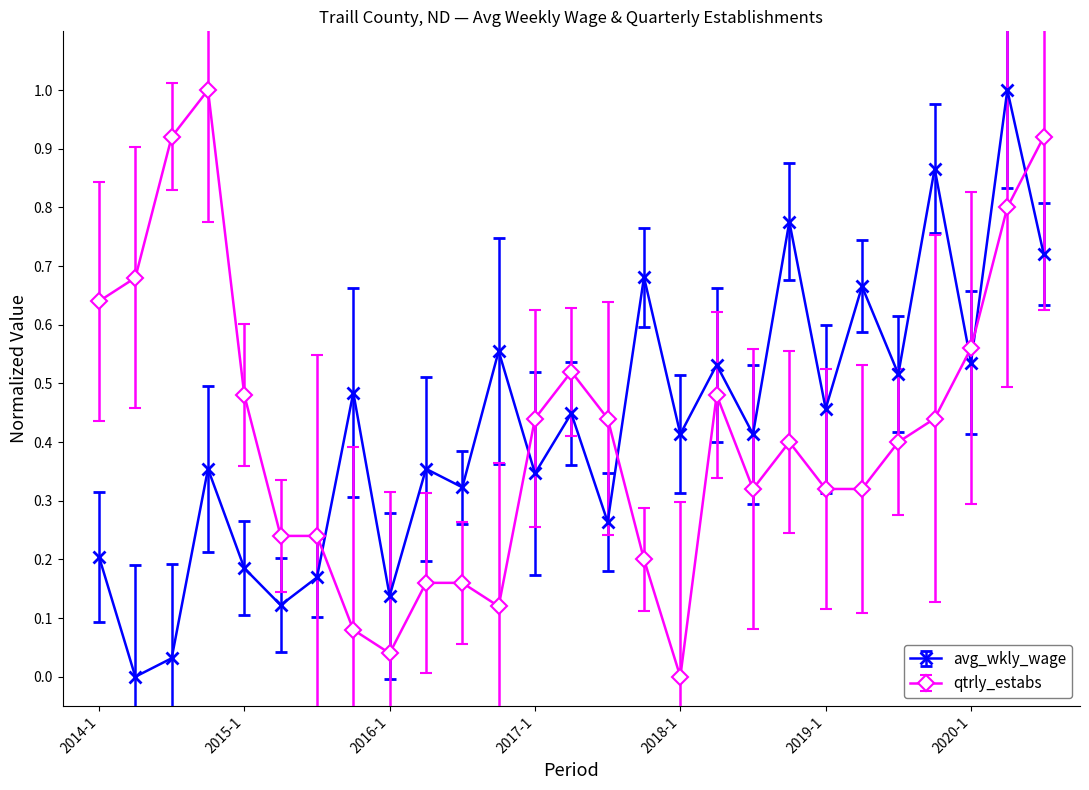

In avg_wkly_wage, how many points are higher than both neighbors (excluding endpoints)?

11